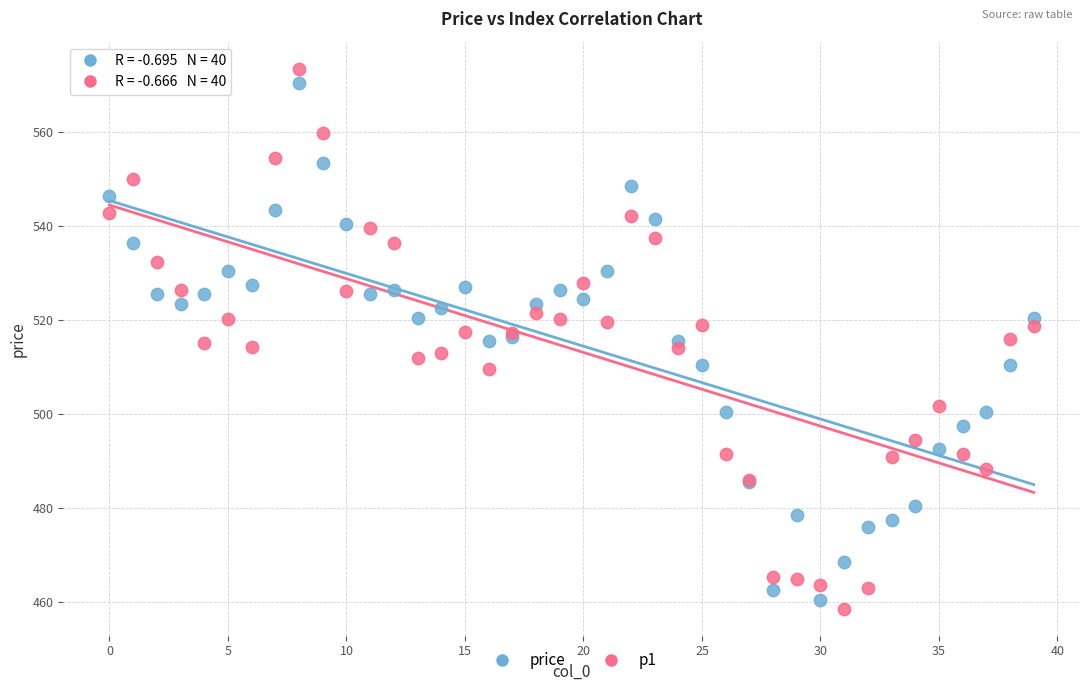

Which series has the largest Y range (max minus min)?

p1